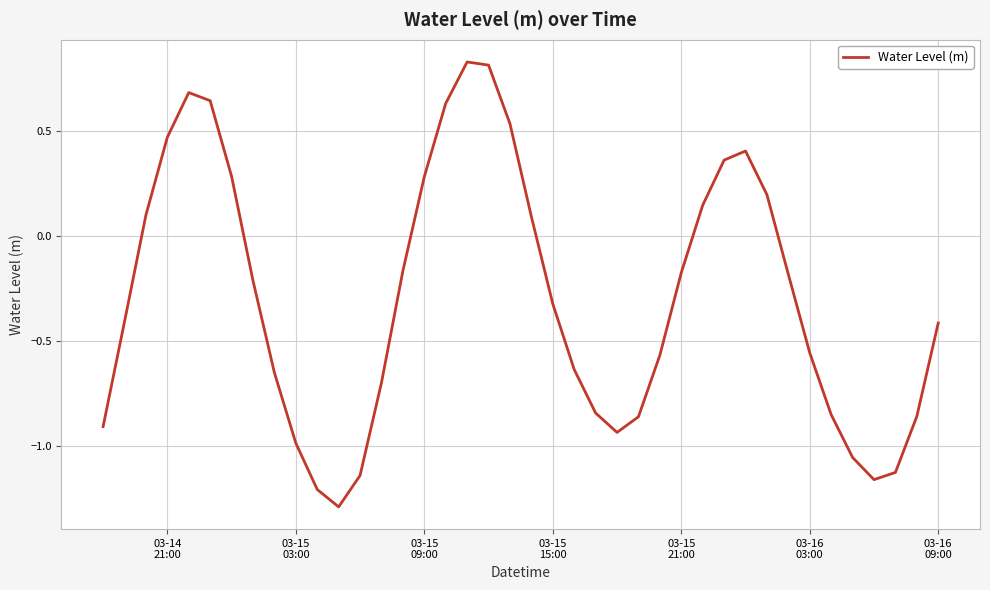

How many positive values are there?

15